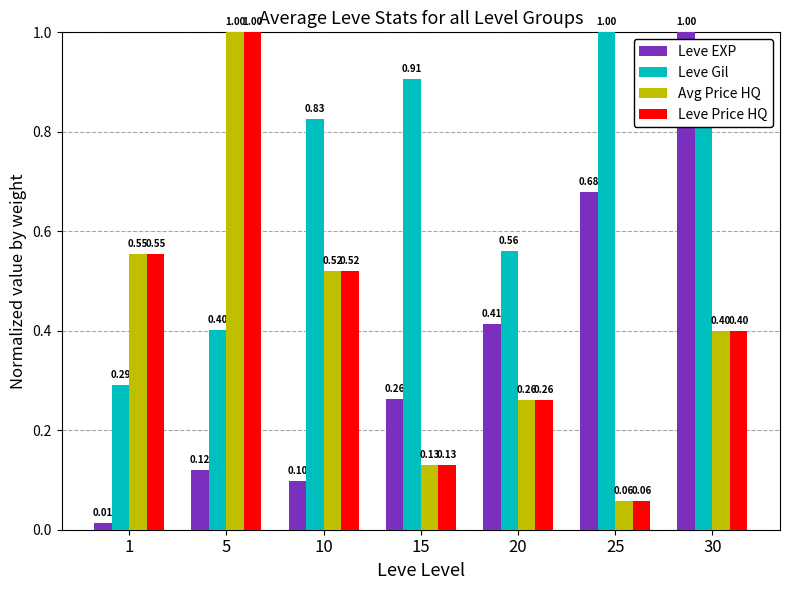

The value of Leve Gil at 25 is 1.0. True or false?

True